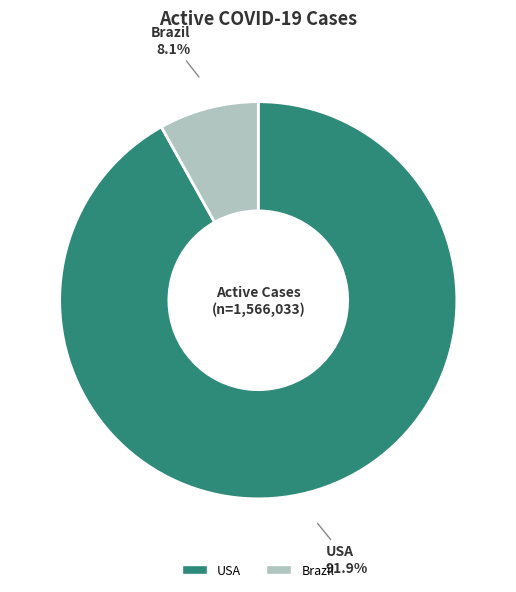

Rank the categories by value from highest to lowest.

USA, Brazil